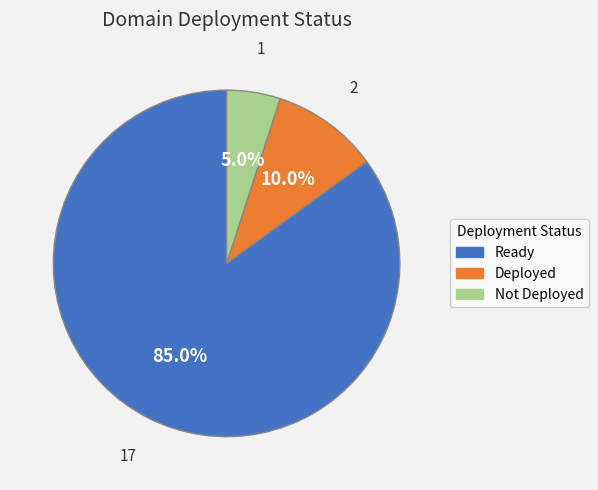

Is Ready the majority of the pie?

Yes